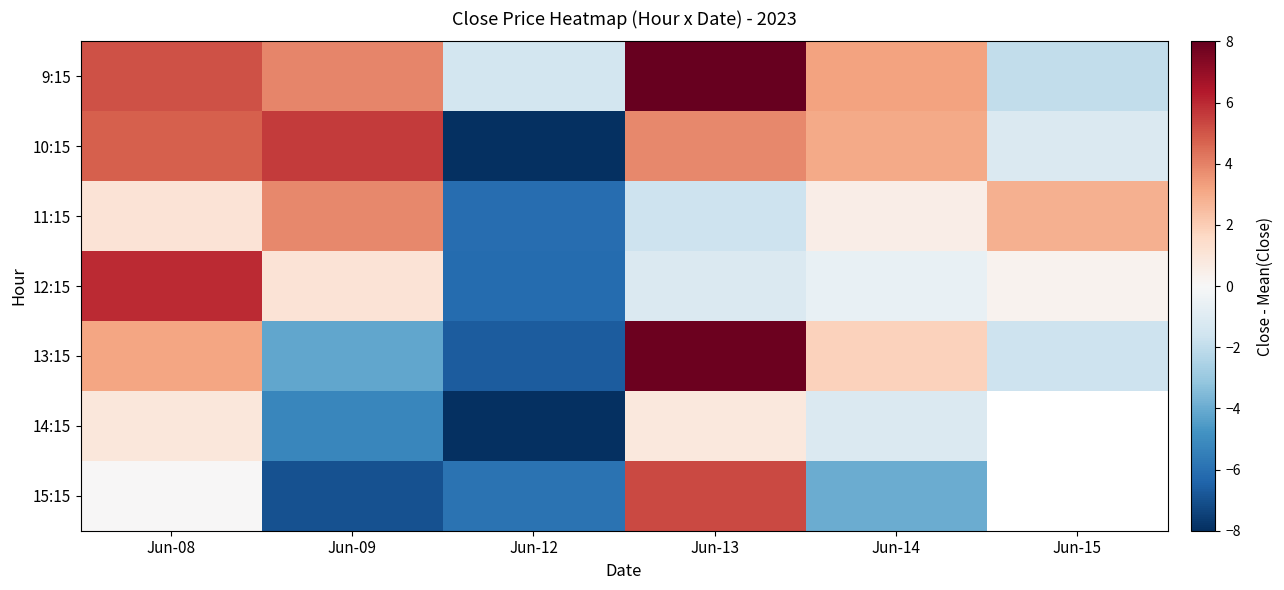

What is the difference between the highest and lowest values at Jun-13?

10.5